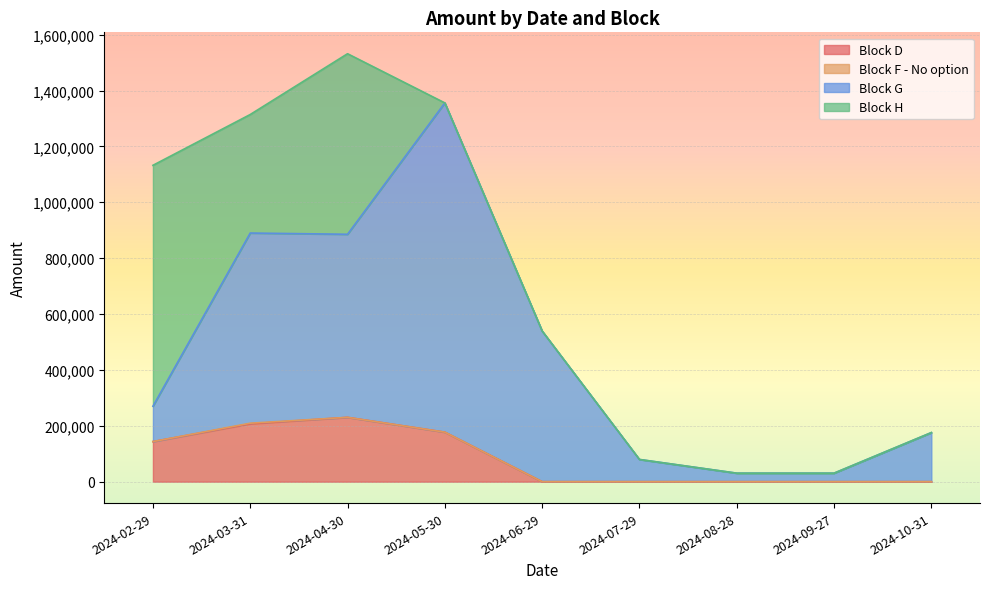

At which label does Block G reach its peak?

2024-05-30